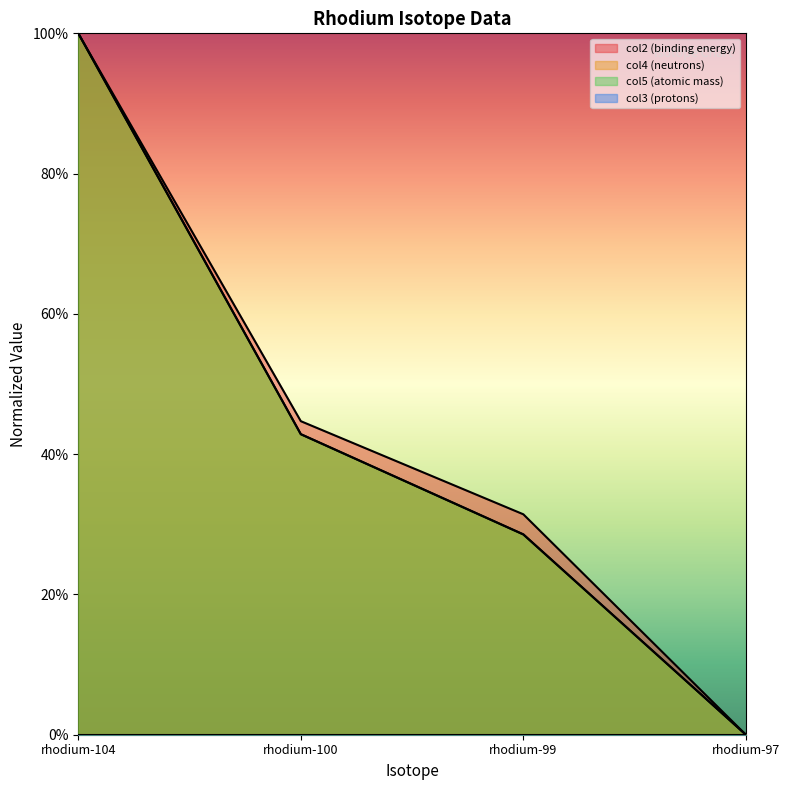

How many lines are shown in the chart?

3